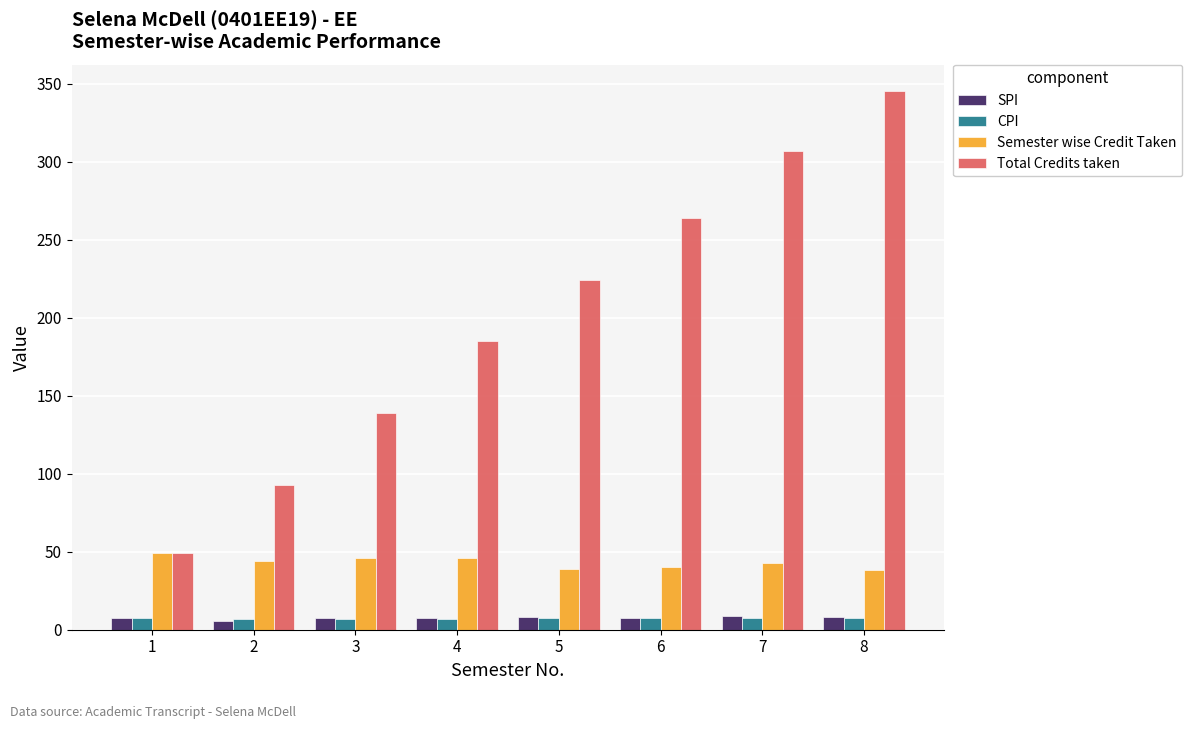

Which series has the largest total across all categories?

Total Credits taken